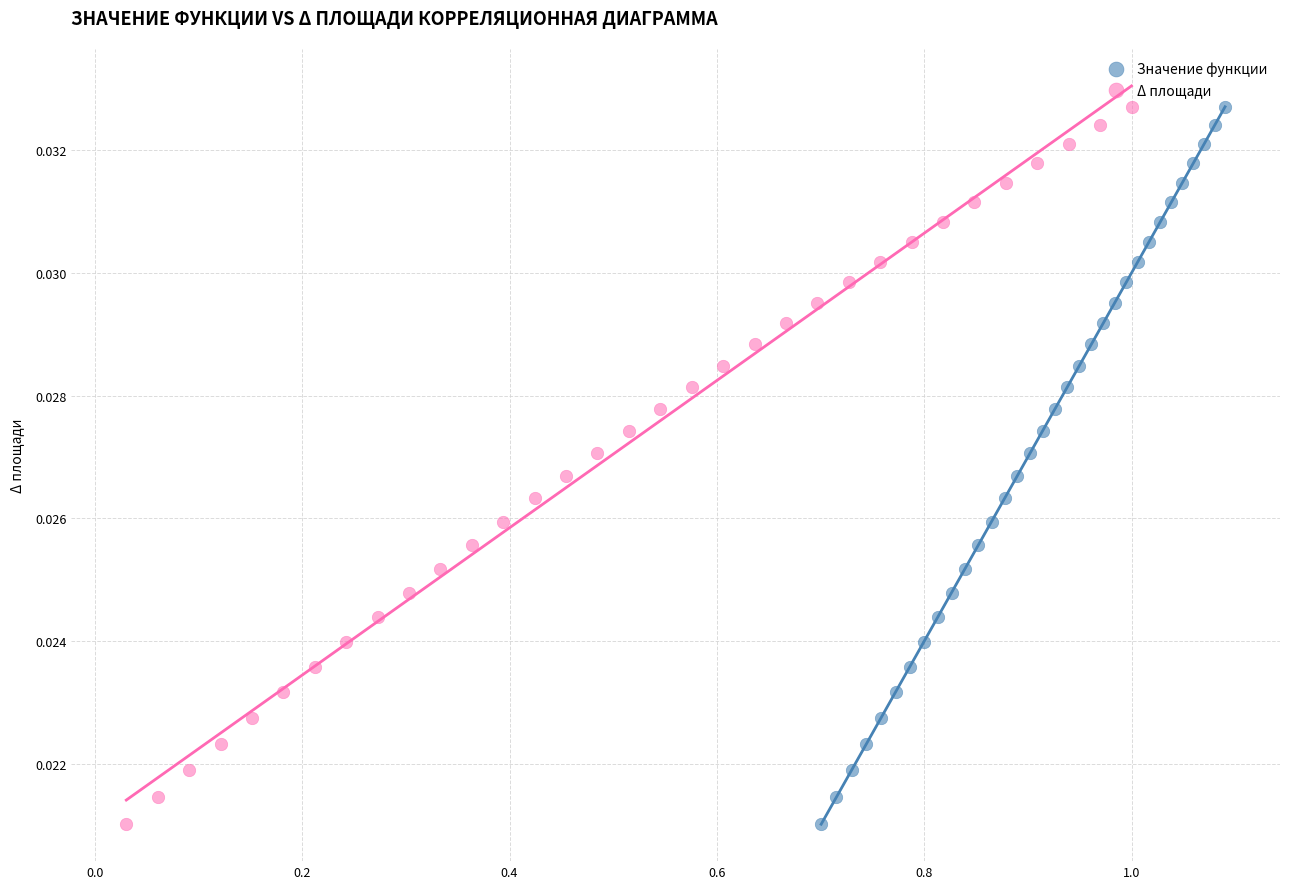

What are all the series names shown in the legend?

Значение функции, Δ площади